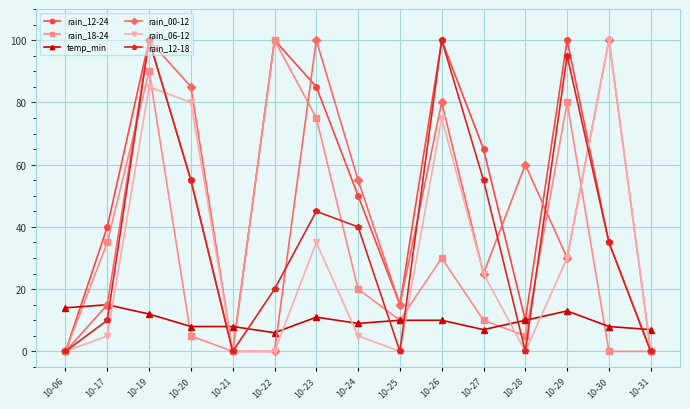

At which label does rain_00-12 first exceed 30?

10-19